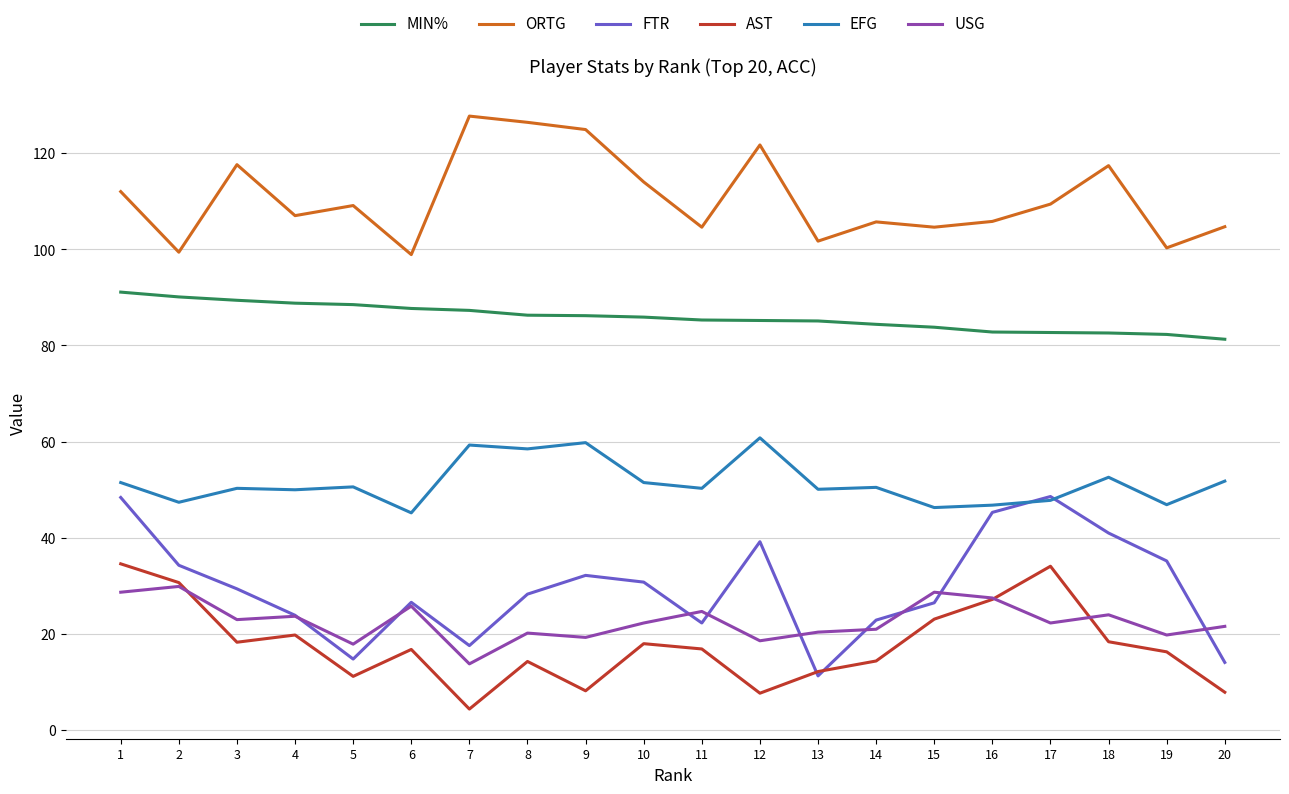

True or false: USG has a value of 15.1 at 10.

False